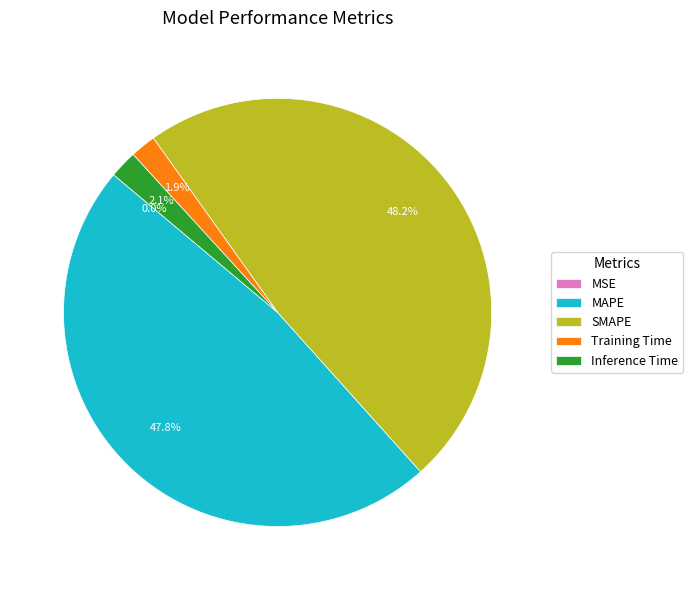

To the nearest percent, what is the difference between the largest and smallest slice percentages?

48%